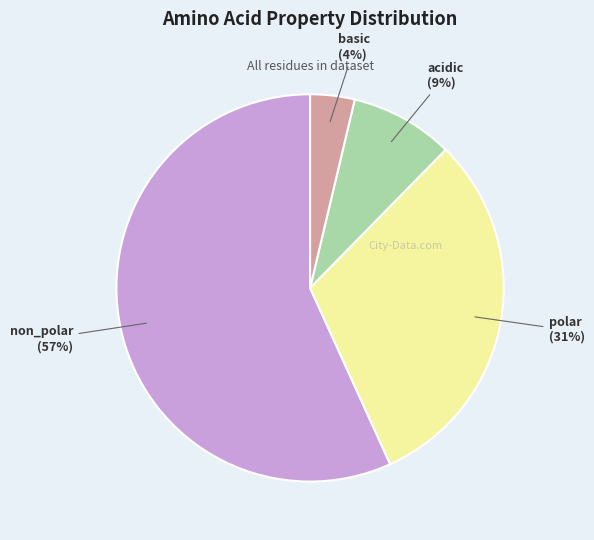

What is the majority slice?

non_polar